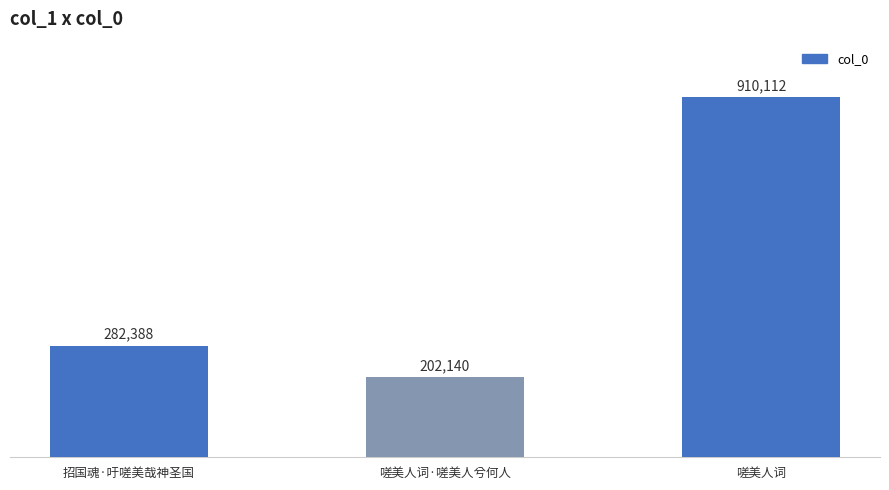

Does the chart contain any negative values?

No